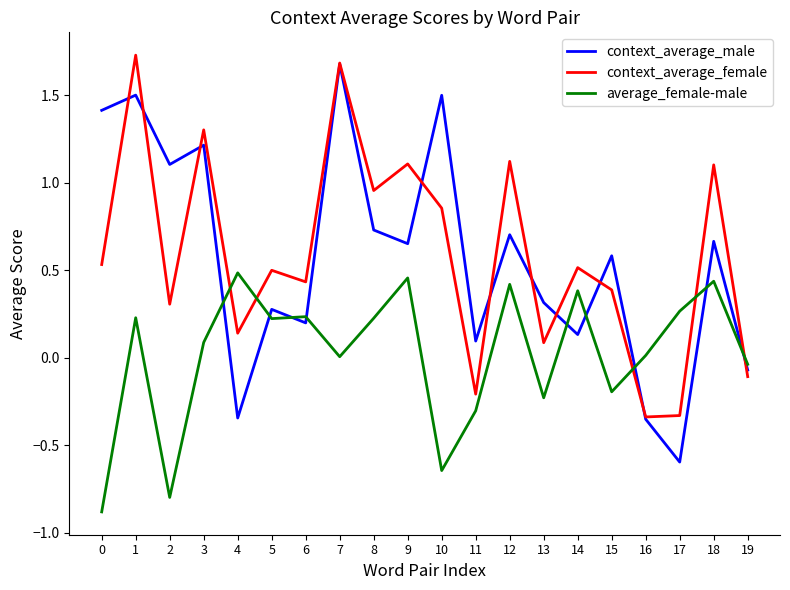

Does the chart display data point markers on the line(s)?

No